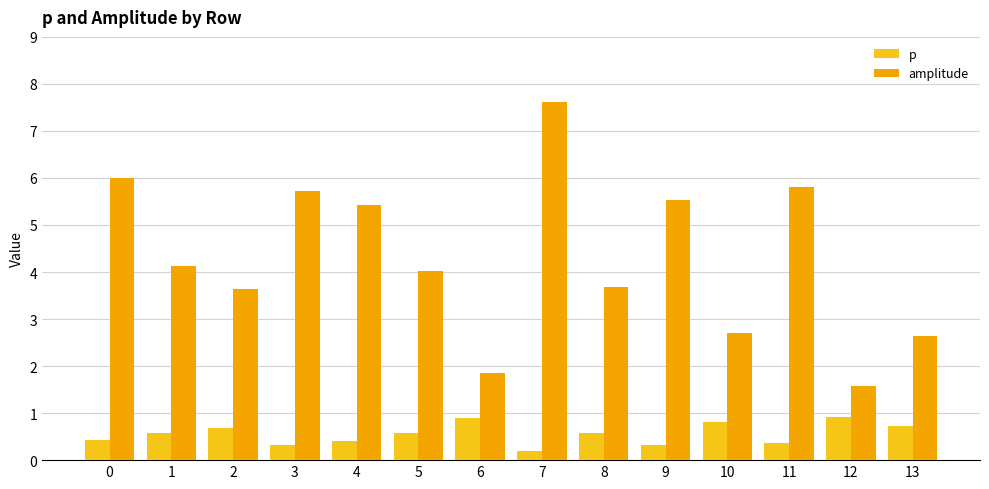

What is the difference between the maximum and minimum values in the amplitude series?

6.0